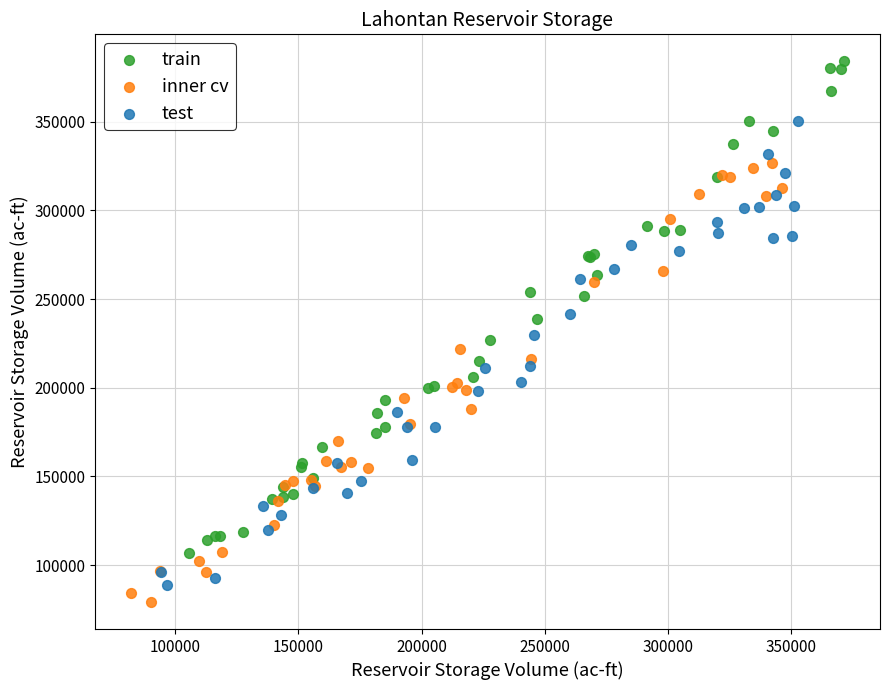

What are all the series names shown in the legend?

train, inner cv, test